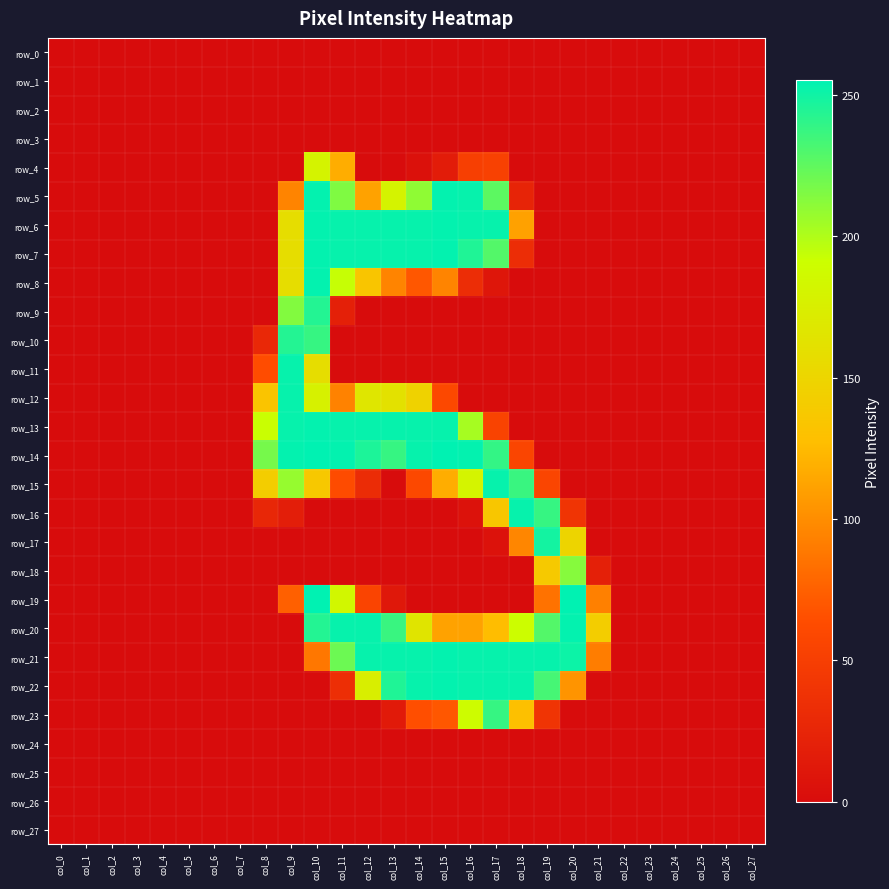

Which series has the widest spread of values?

row_14